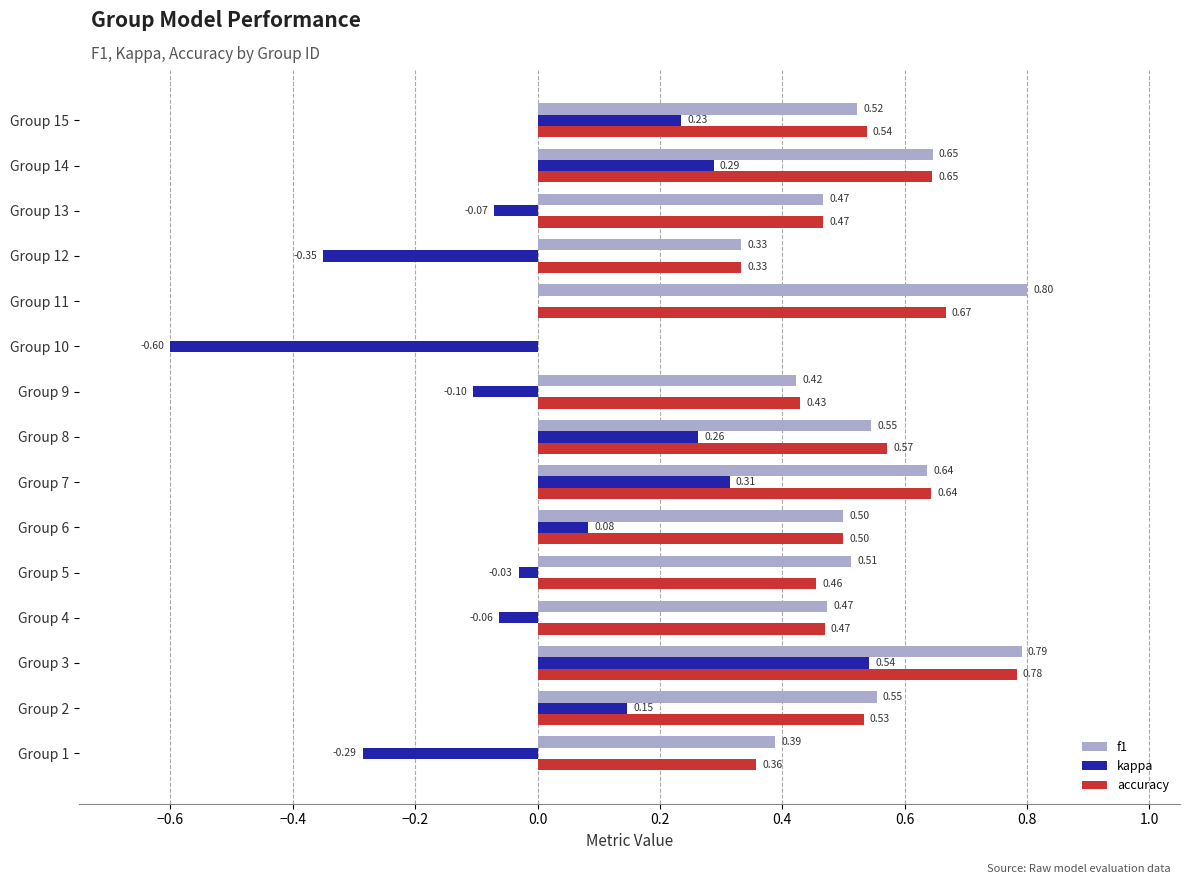

Which series has the largest total across all categories?

f1